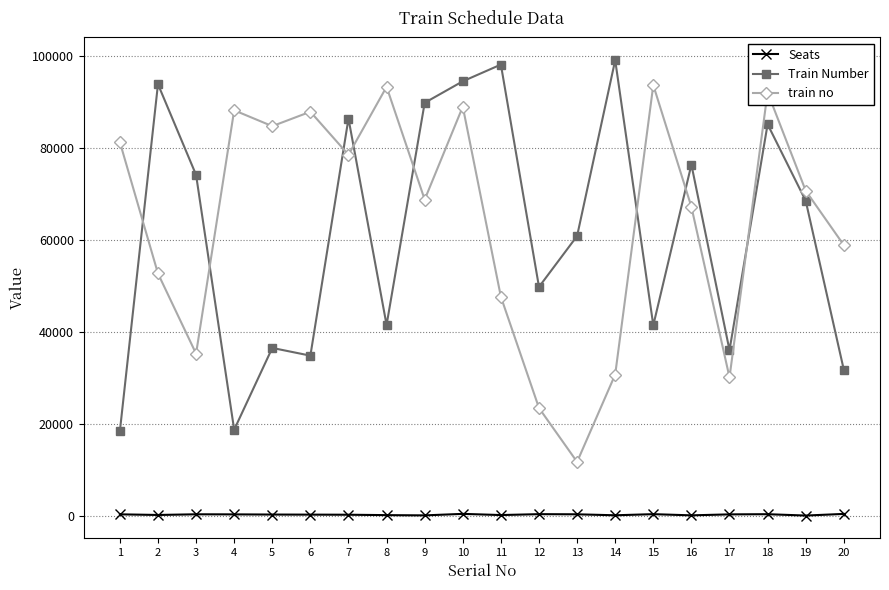

True or false: train no has a value of 40994 at 17.

False